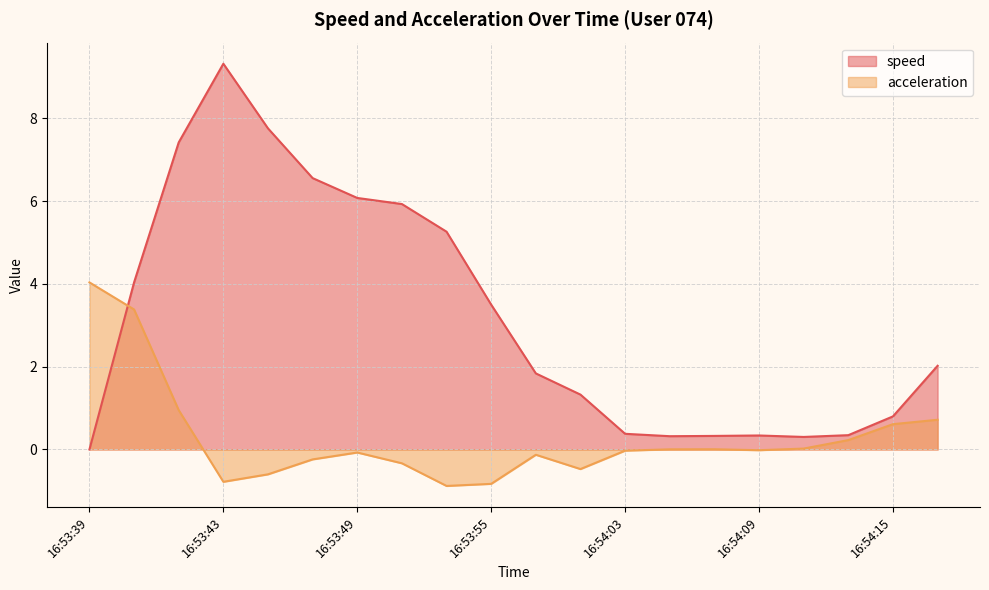

How many data points does each series have?

20